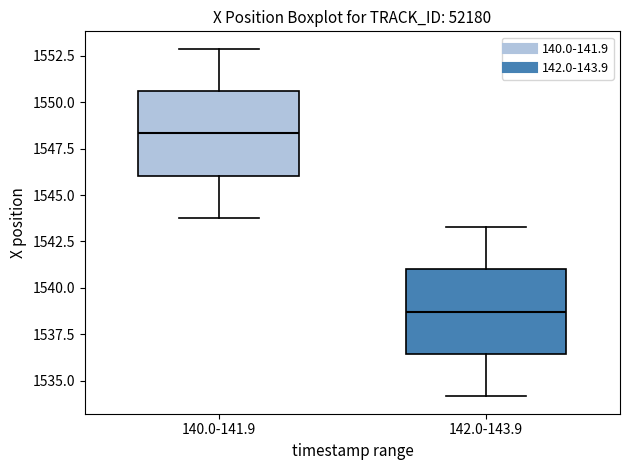

Reading left to right, read every box against the y-axis: the position of its median line, the range the box covers, and the ends of its whiskers. The values are not printed on the chart, so give them approximately, as read against the axis.

140.0-141.9: median 1548.5, box 1546.0 to 1550.5, whiskers 1544.0 to 1553.0
142.0-143.9: median 1538.5, box 1536.5 to 1541.0, whiskers 1534.0 to 1543.5